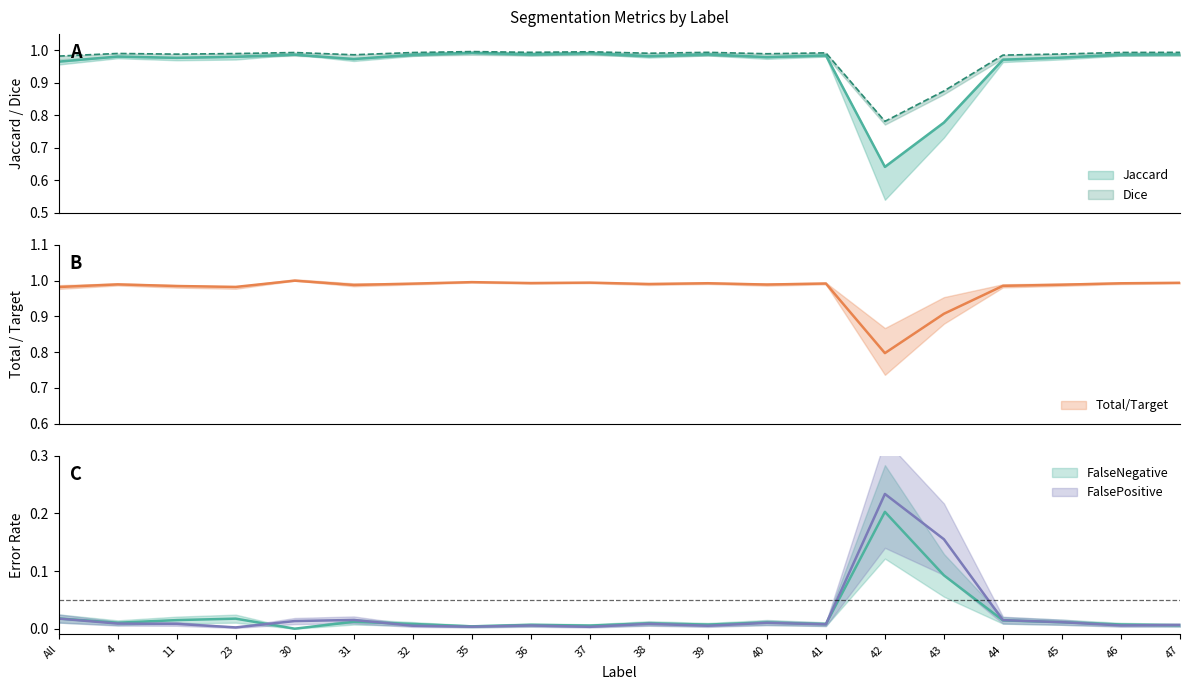

Between 32 and 23, which is larger?

32